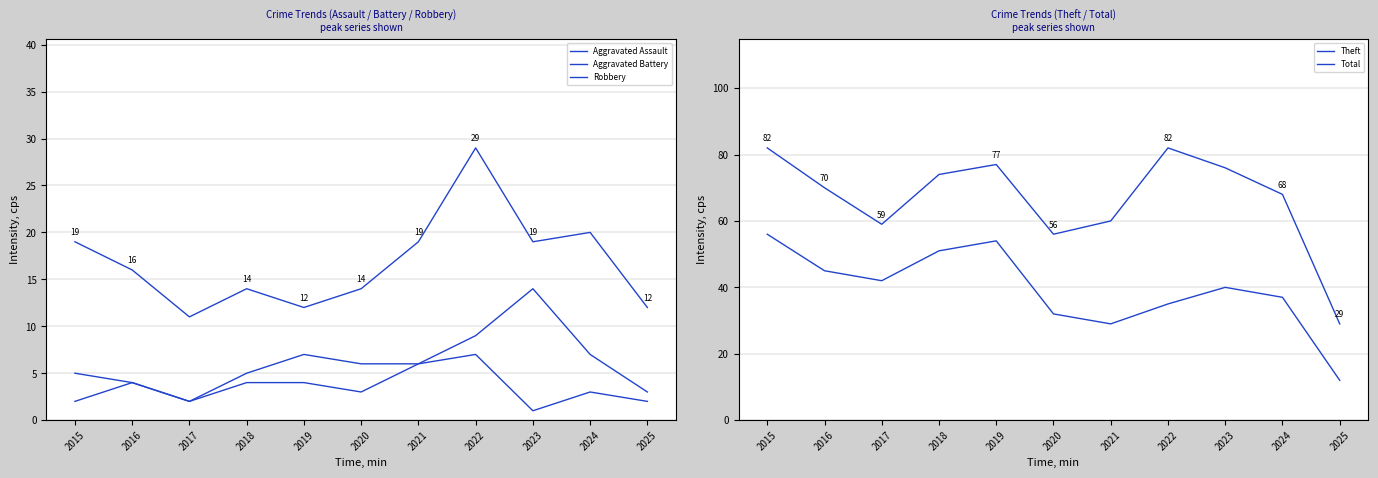

Where does the Robbery series first go above 16?

2015